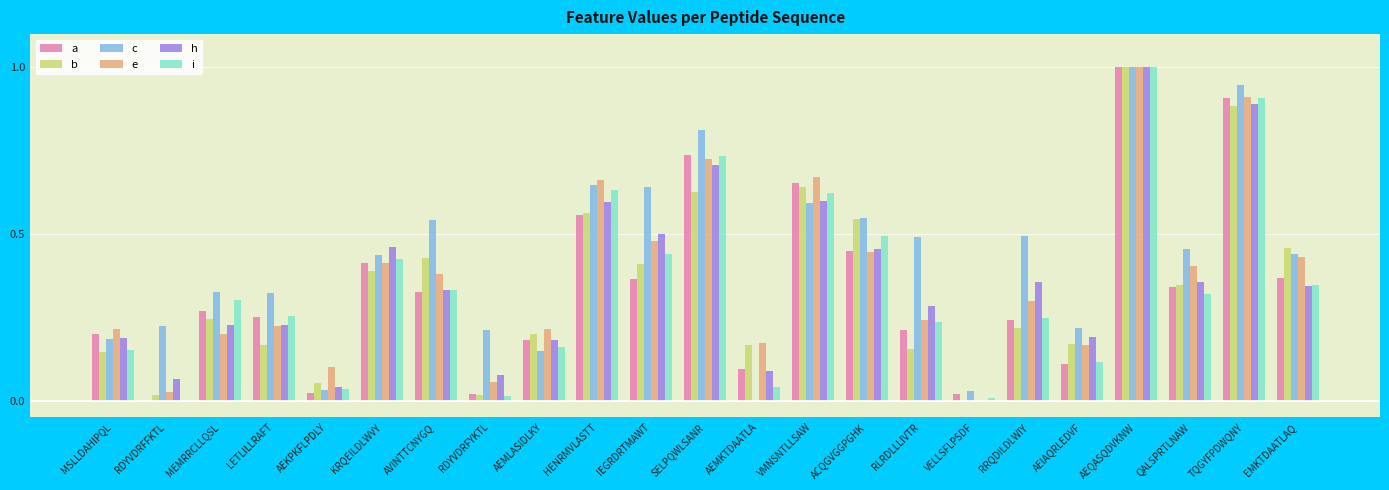

Is it true that a equals 0.2 at QALSPRTLNAW?

False